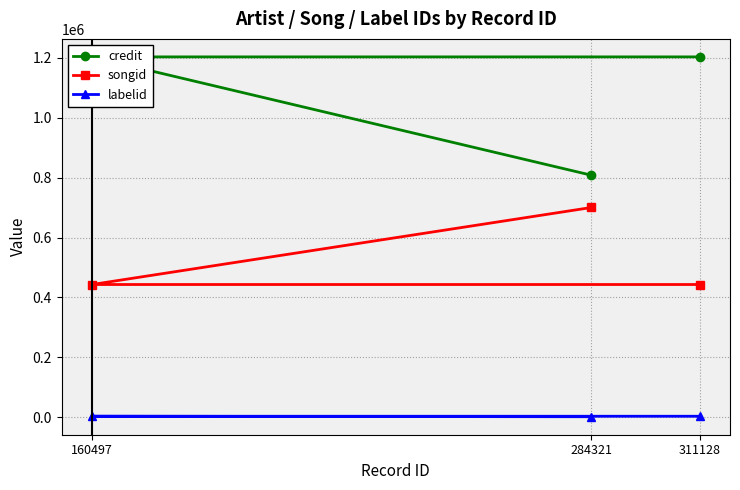

List the series in order of their overall mean, lowest first.

labelid, songid, credit